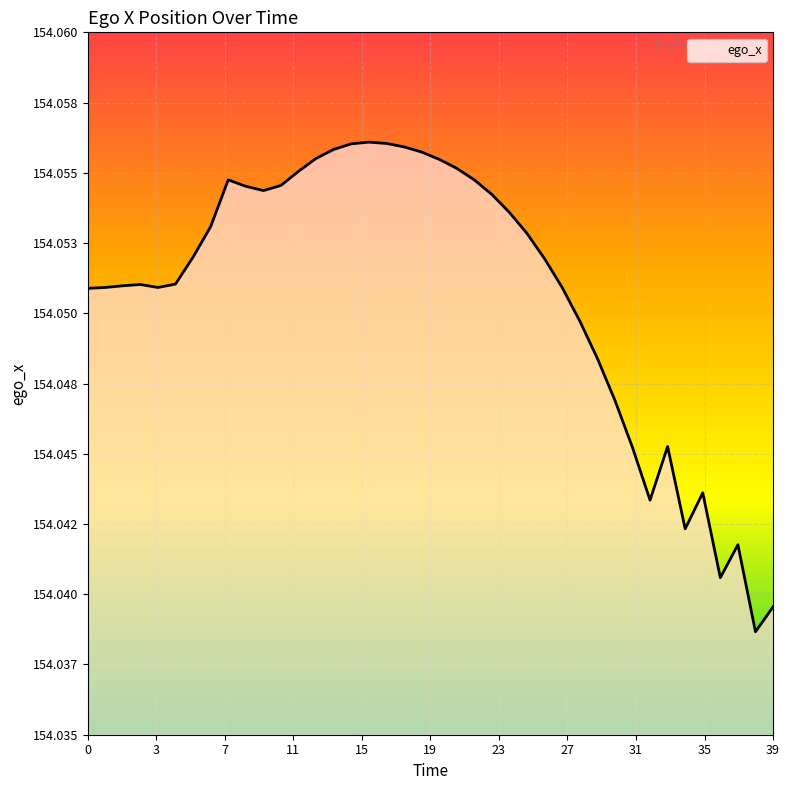

What is the maximum value shown in the chart?

154.1